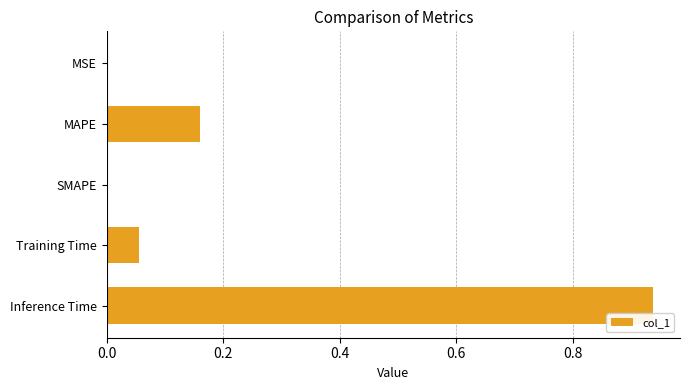

Which has a higher value, MAPE or Training Time?

MAPE